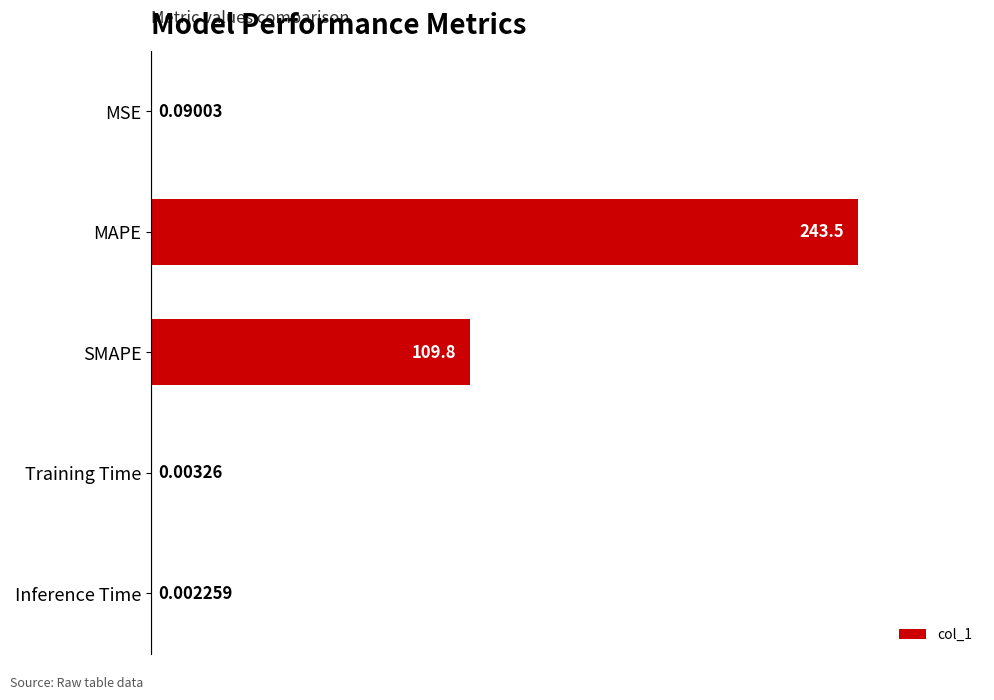

Are the bars horizontal?

Yes